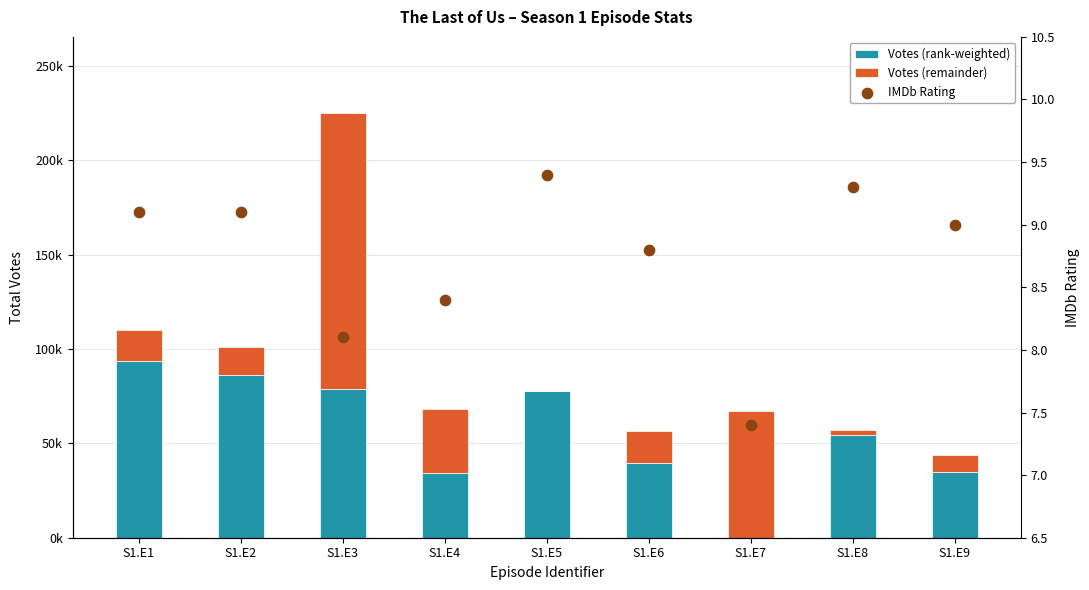

At which category is the sum across all series the highest?

S1.E3